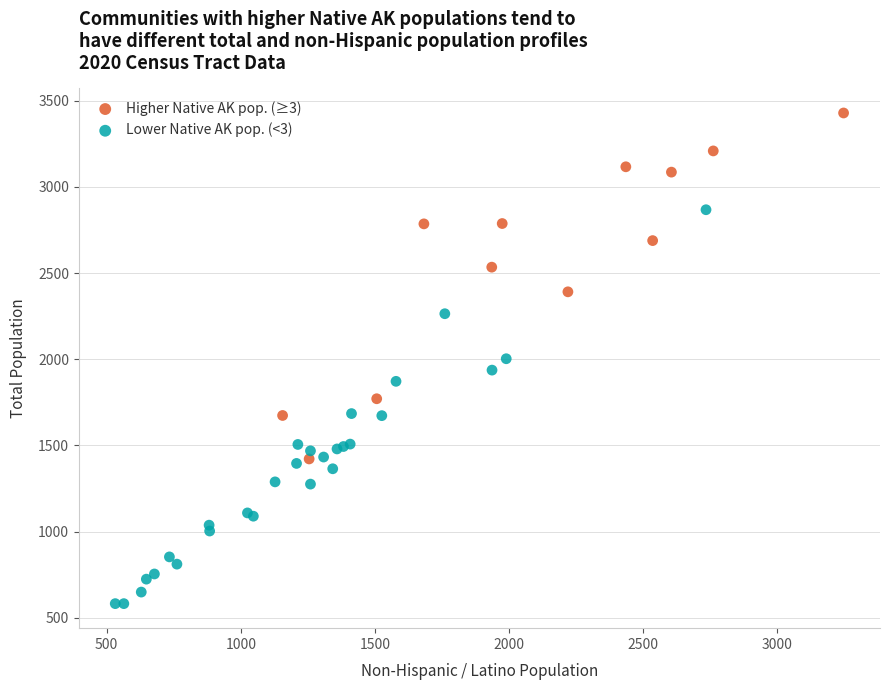

Which series reaches the minimum Y coordinate?

Lower Native AK pop. (<3)